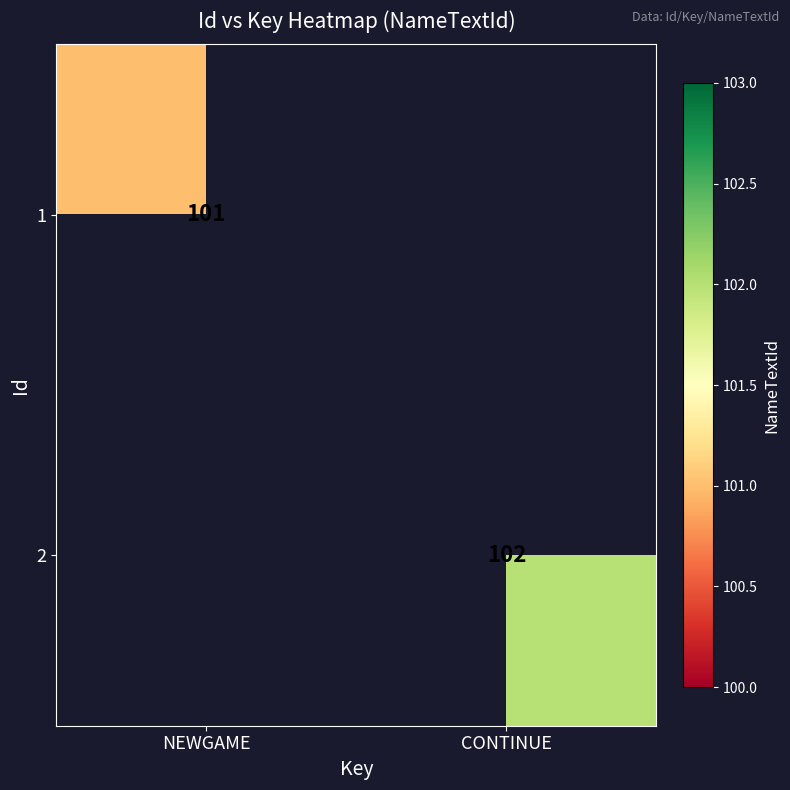

Is it true that 2 equals 164.3 at CONTINUE?

False